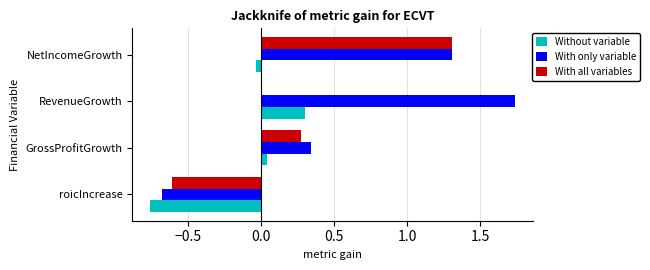

The With all variables series shows 0.3 at GrossProfitGrowth. True or false?

True